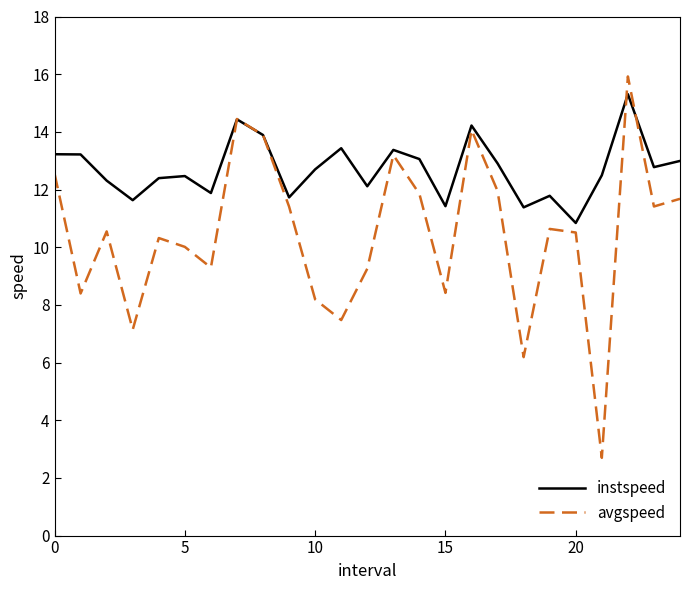

Rank the series by their average value, from lowest to highest.

avgspeed, instspeed